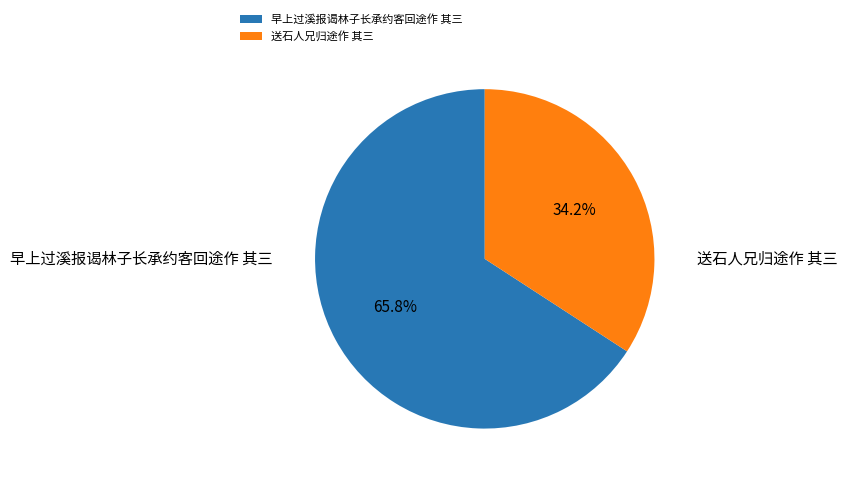

What percentage is the 早上过溪报谒林子长承约客回途作 其三 slice, to the nearest percent?

66%